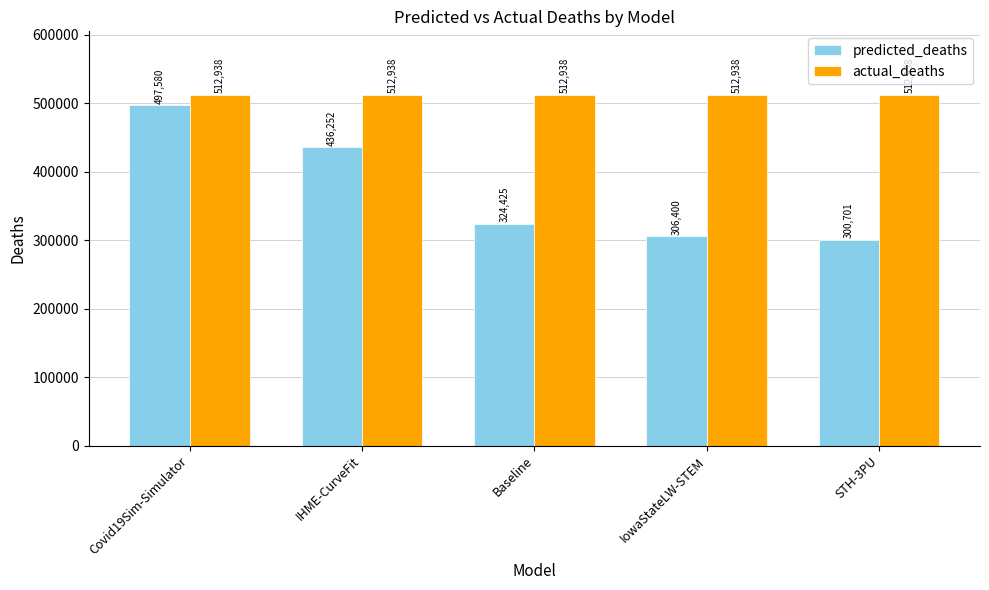

What is the approximate value of actual_deaths at IHME-CurveFit?

512938.0